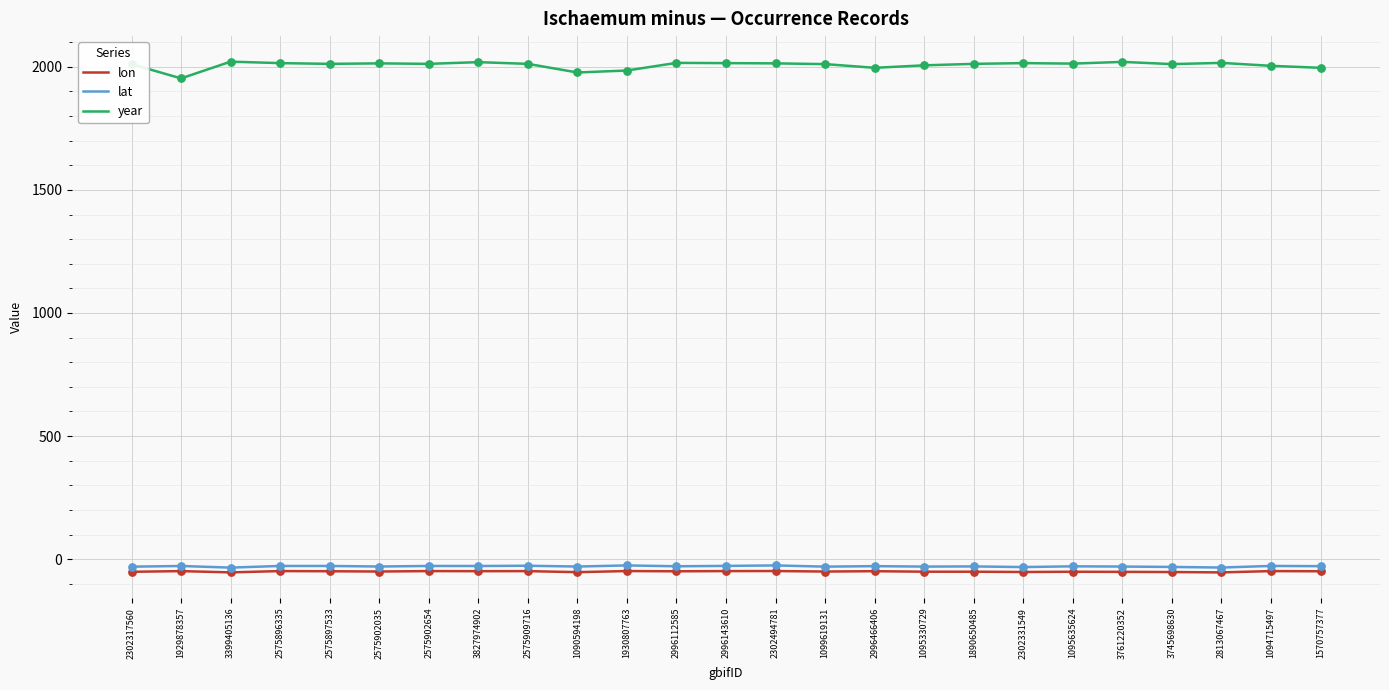

At how many categories does at least one series exceed 21?

25